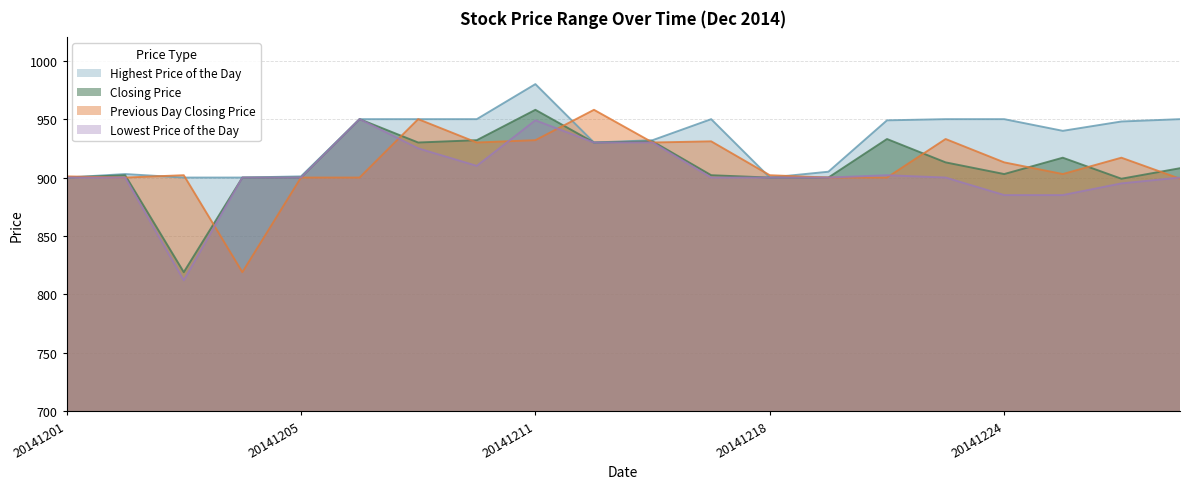

What is the maximum value for Closing Price?

958